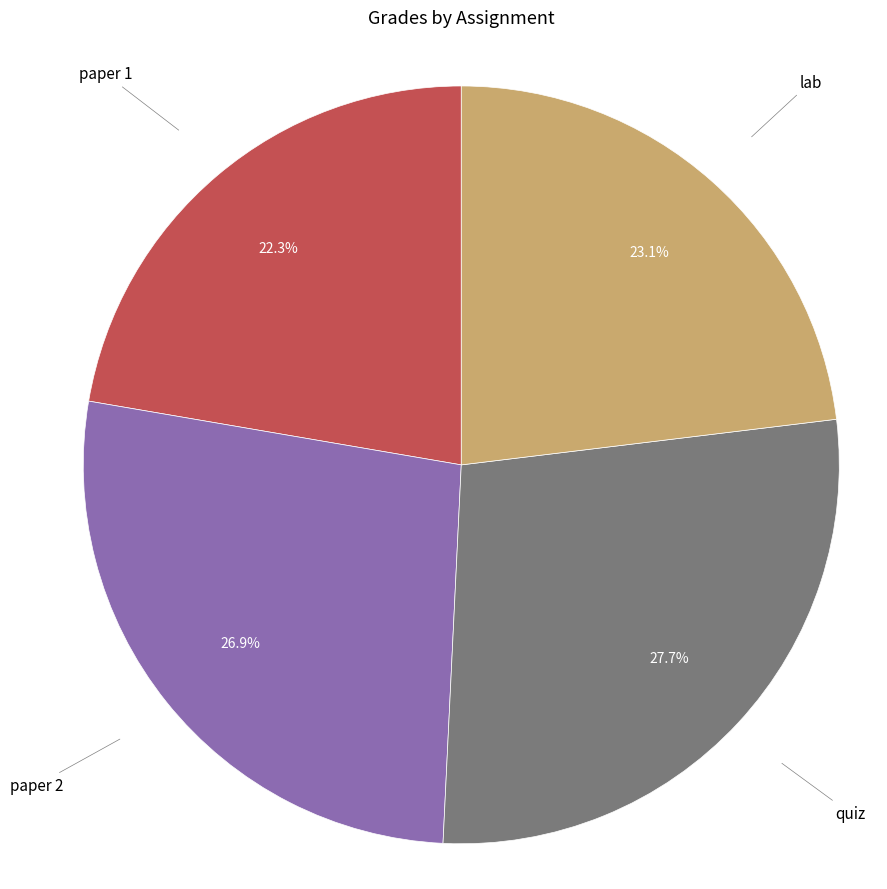

Which has a higher value, paper 1 or paper 2?

paper 2